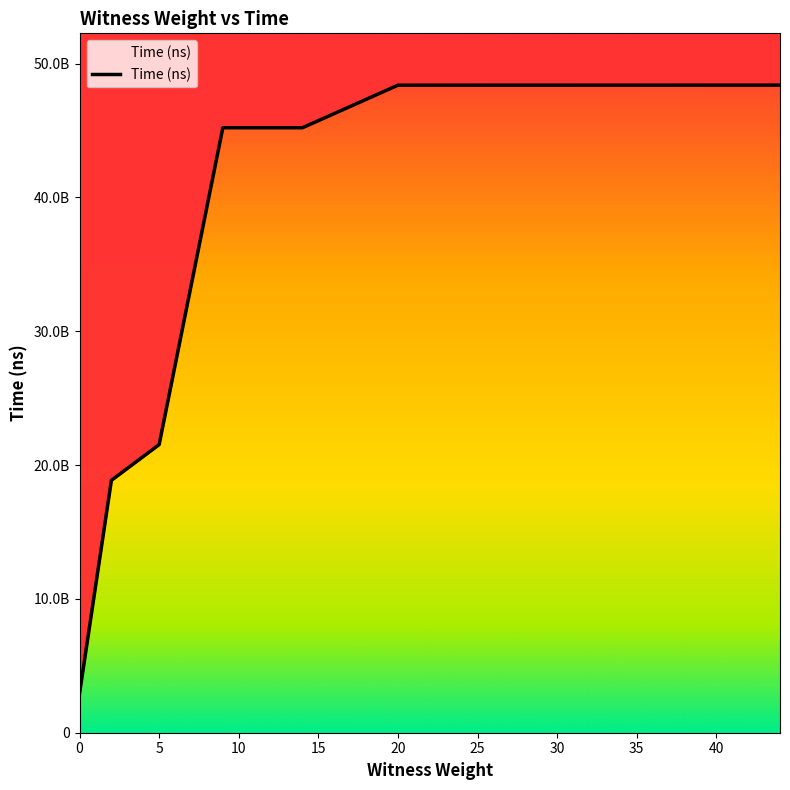

What is the difference between the values at 30 and 15?

3182043200